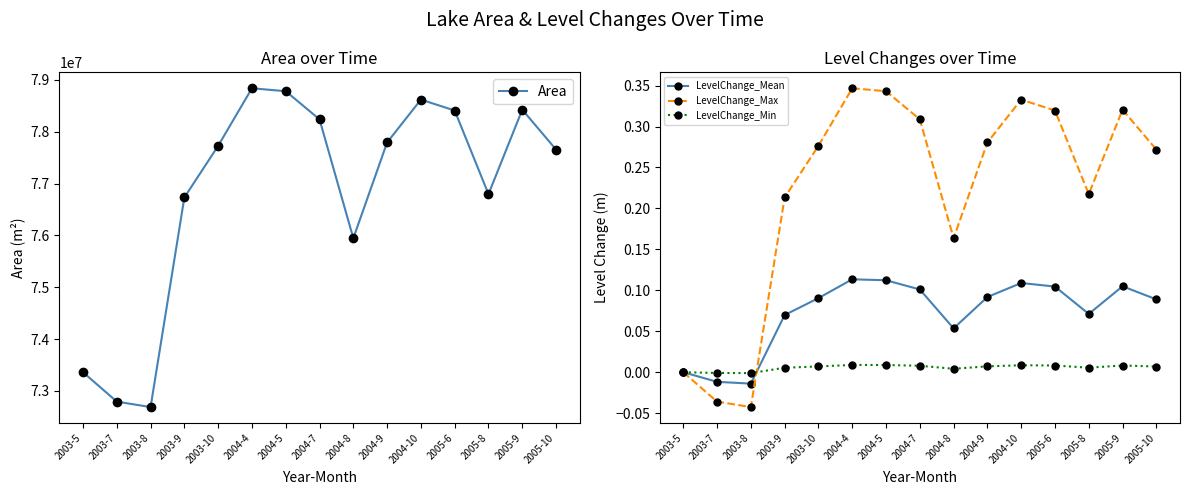

True or false: Area and LevelChange_Mean intersect in this chart.

False